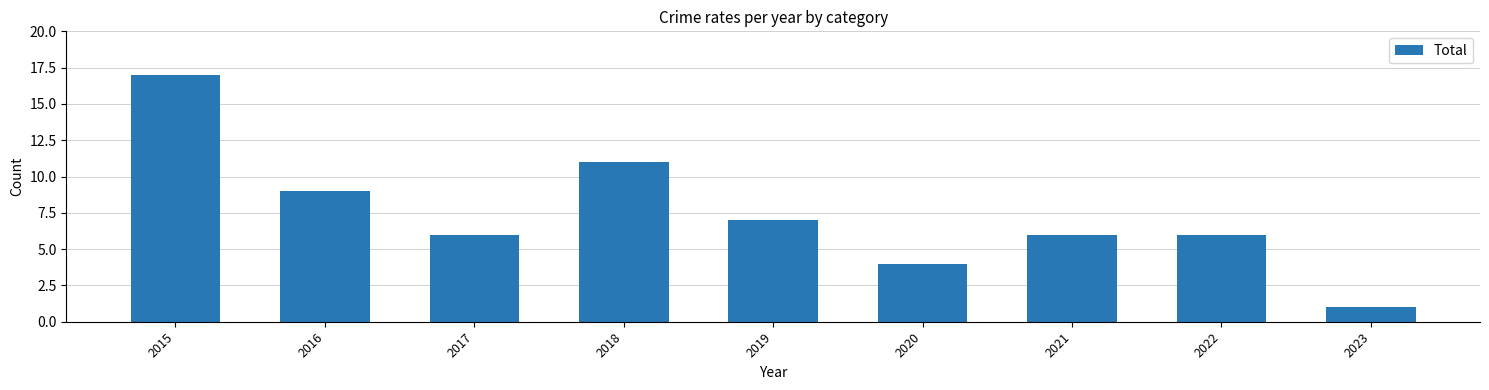

True or false: the data shows 6 at 2017.

True